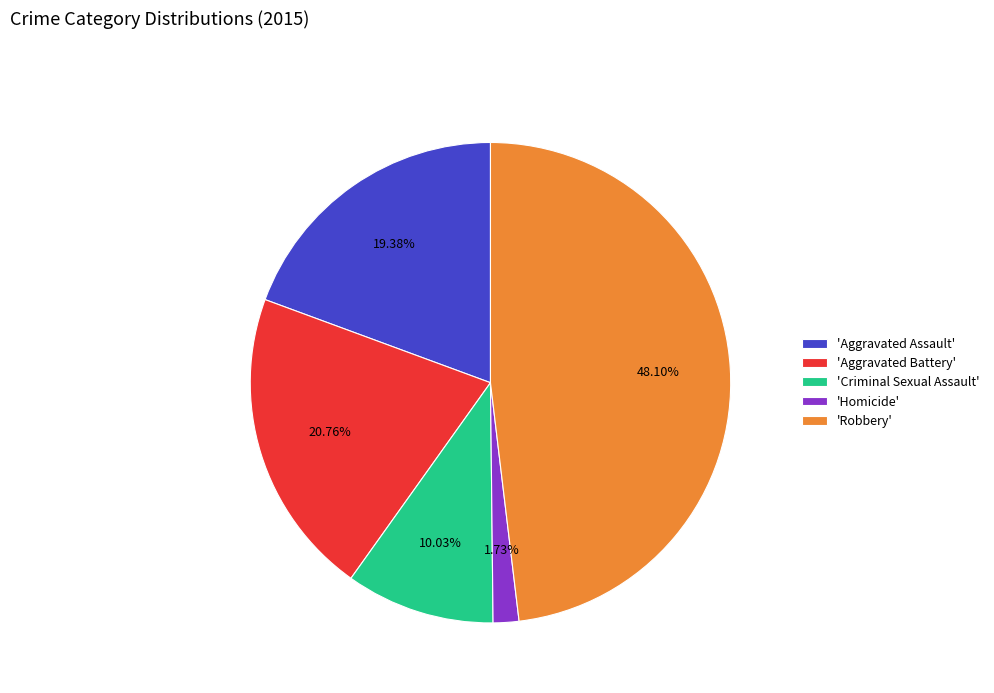

Rank the categories by value from highest to lowest.

'Robbery', 'Aggravated Battery', 'Aggravated Assault', 'Criminal Sexual Assault', 'Homicide'